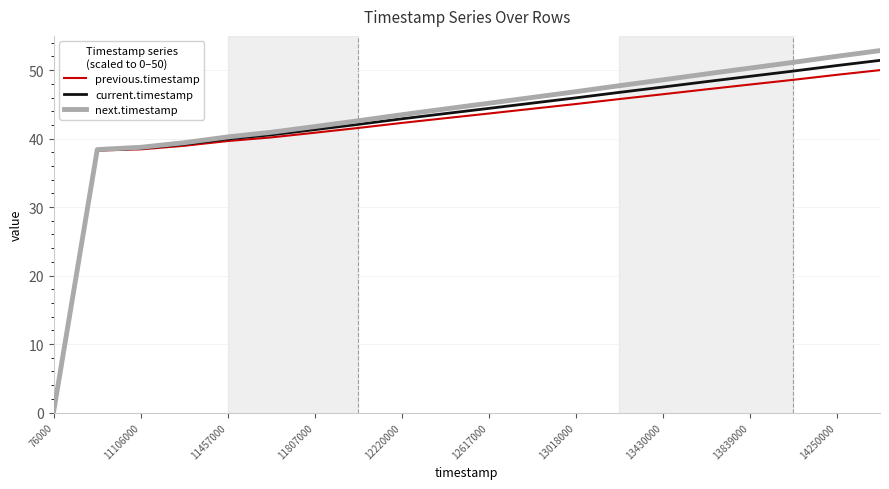

Which series has the widest spread of values?

next.timestamp